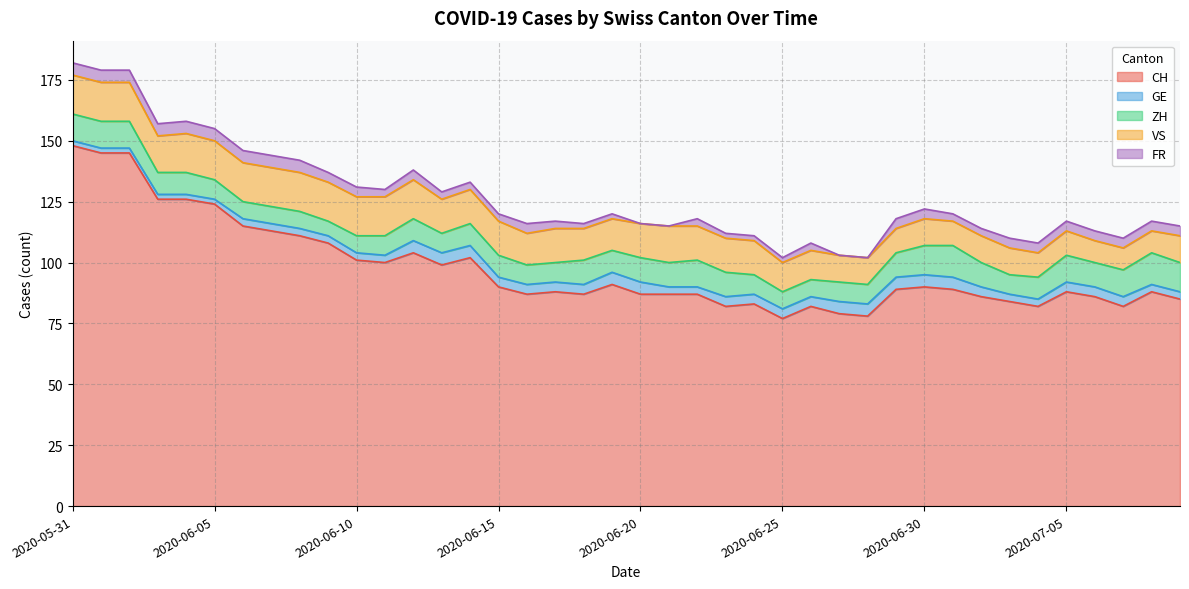

At how many categories does at least one series exceed 2?

40